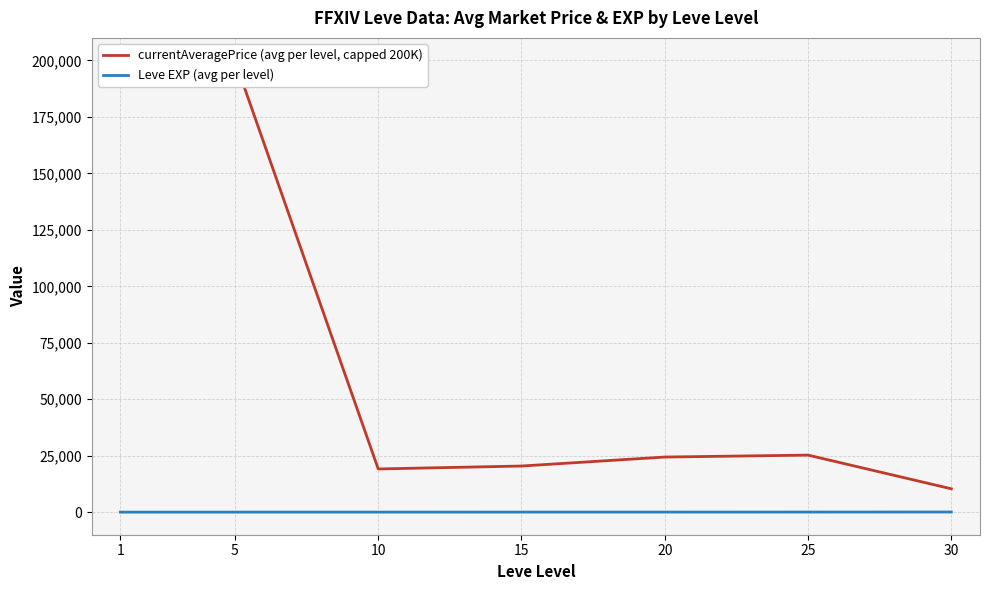

Does the chart have visible grid lines?

Yes